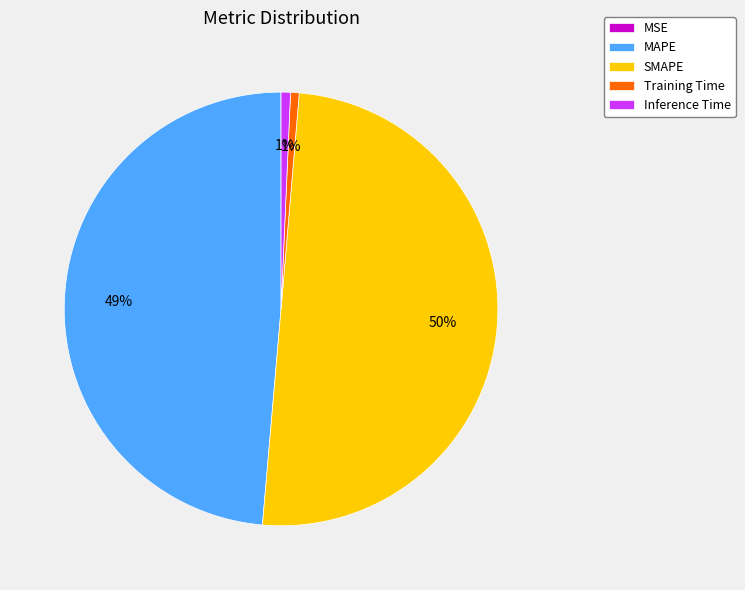

To the nearest percent, what portion does Inference Time represent?

1%